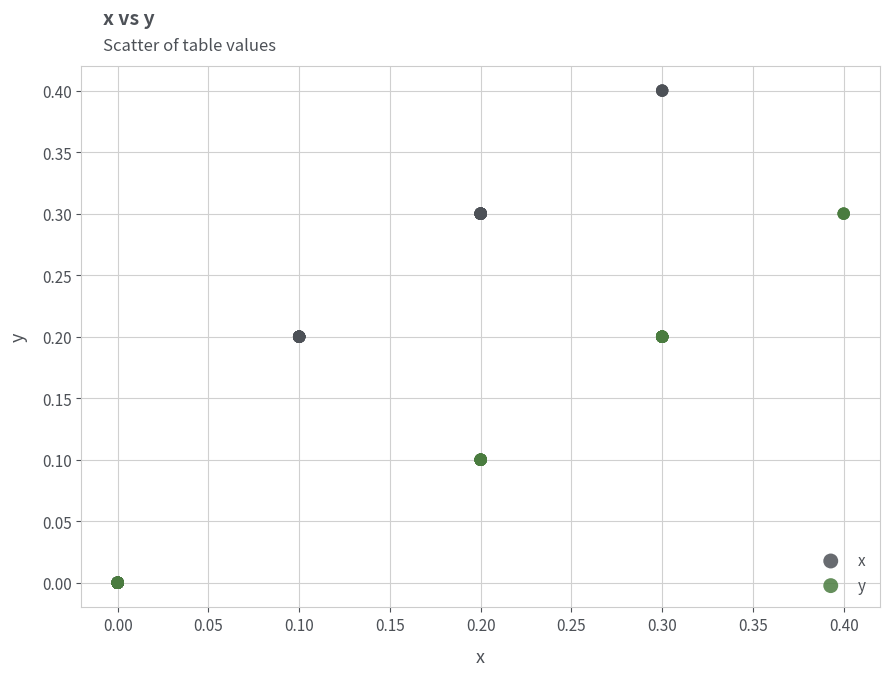

Which series reaches the maximum Y coordinate?

x